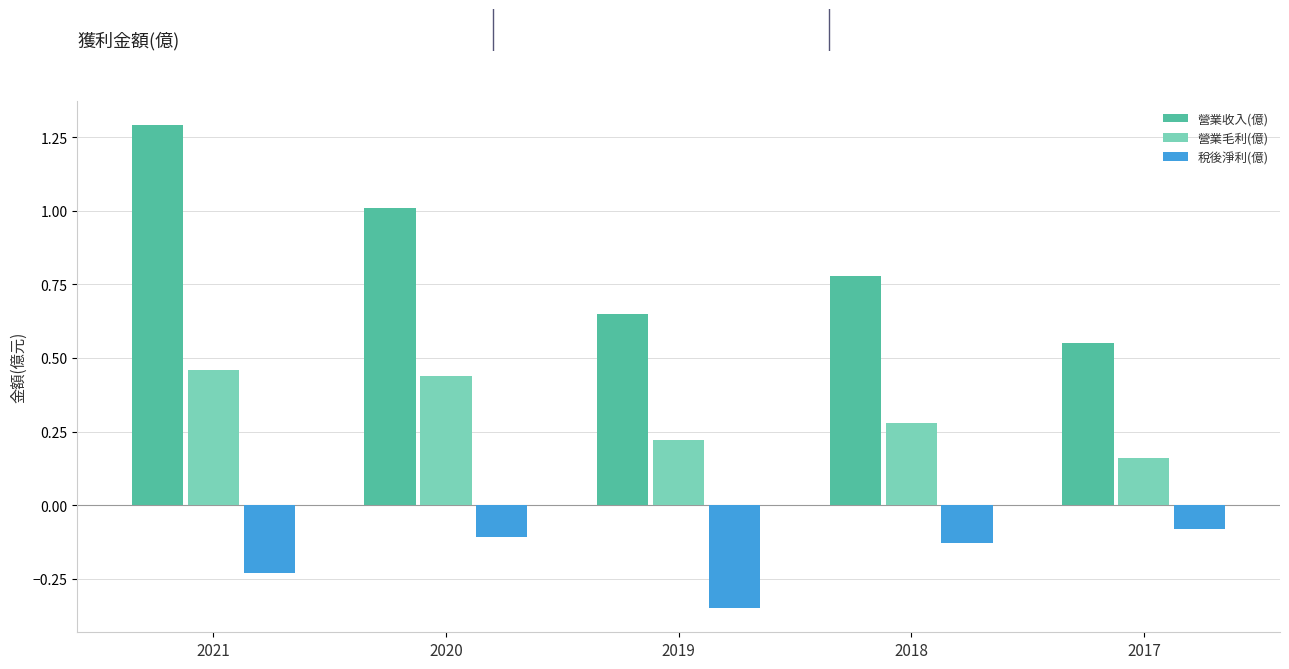

Which series has the widest spread of values?

營業收入(億)